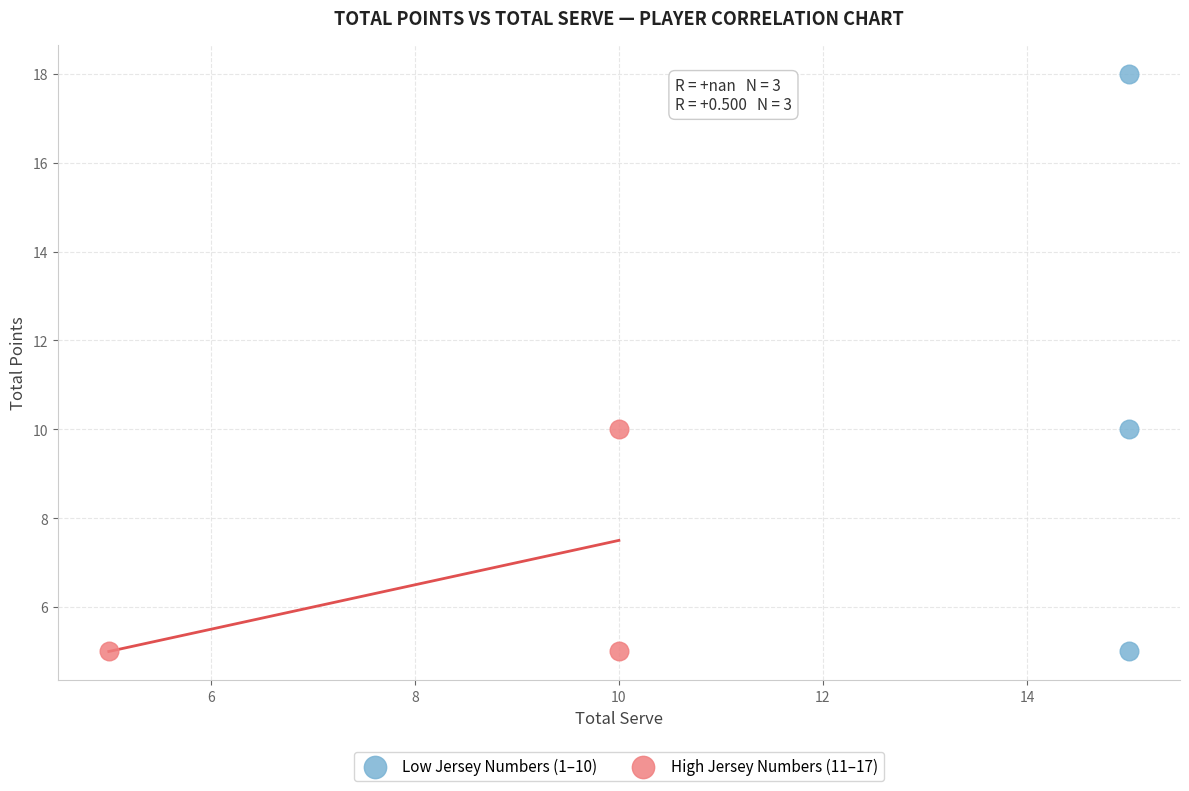

Which series has the largest Y range (max minus min)?

Low Jersey Numbers (1–10)